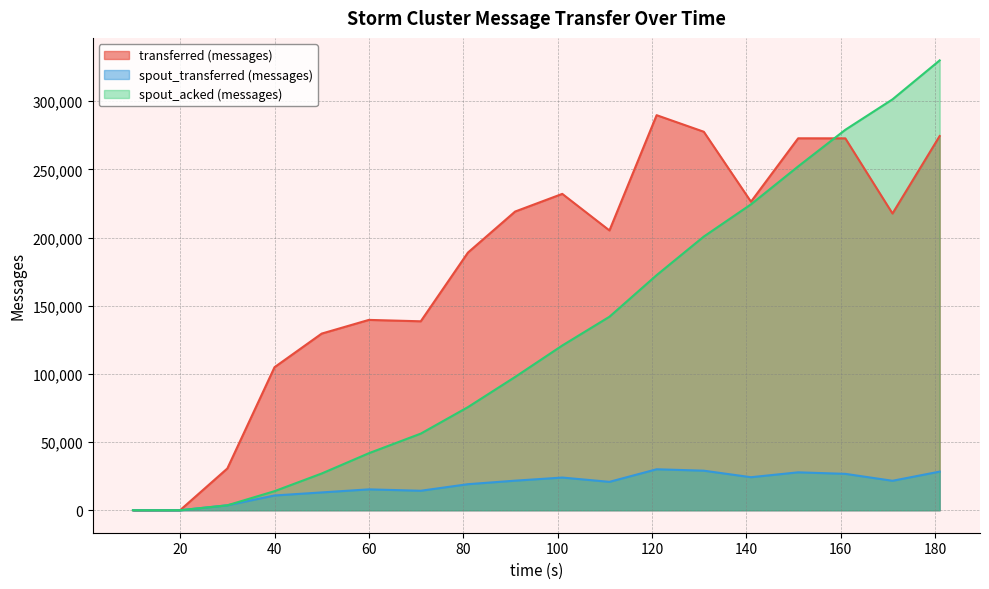

Does the chart have visible grid lines?

Yes